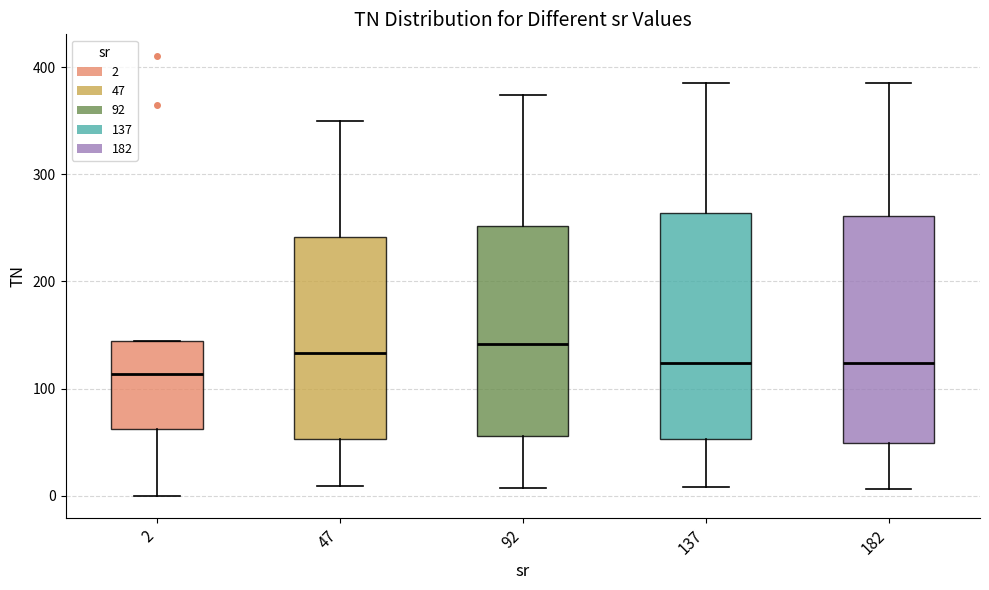

Reading left to right, transcribe this box plot: for each box, give where its median line is, the range the box spans, and where its two whiskers end, as read against the y-axis. The values are not printed on the chart, so give them approximately, as read against the axis.

2: median 110, box 60 to 140, whiskers 0 to 140
47: median 130, box 50 to 240, whiskers 10 to 350
92: median 140, box 60 to 250, whiskers 10 to 370
137: median 120, box 50 to 260, whiskers 10 to 390
182: median 120, box 50 to 260, whiskers 10 to 390